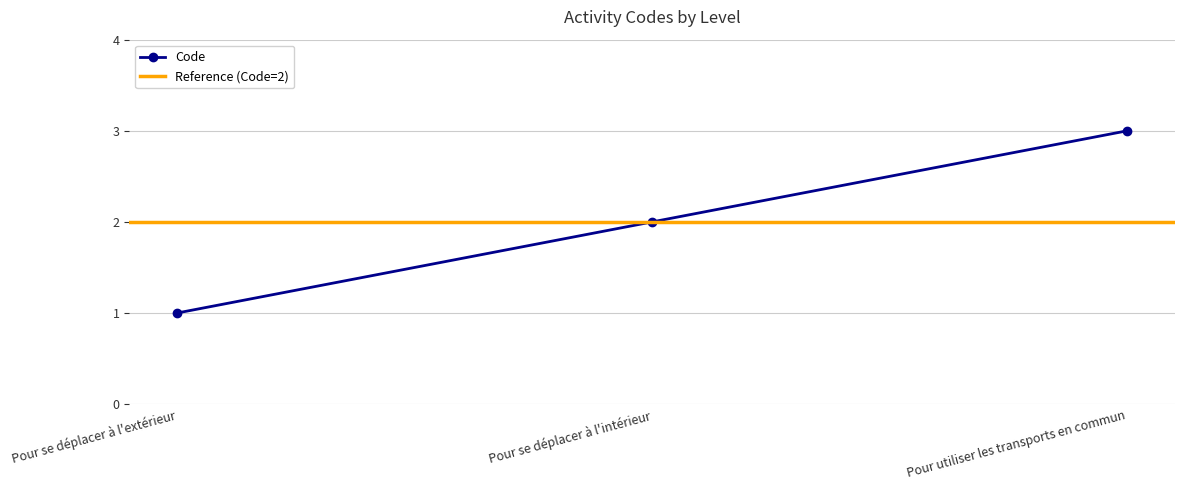

How many values are between 1 and 3?

3